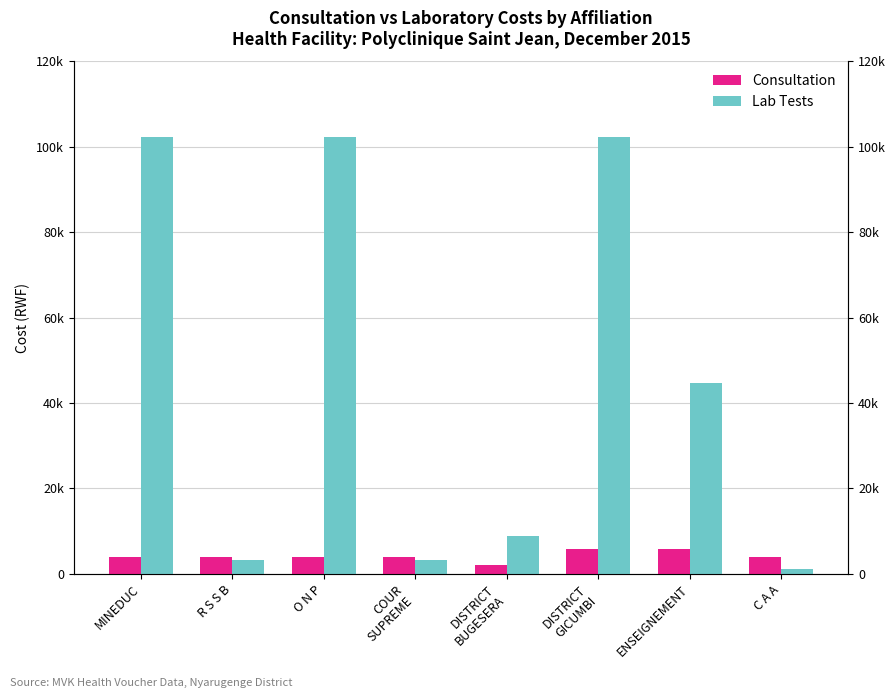

Is it true that Lab Tests equals 872 at COUR
SUPREME?

False